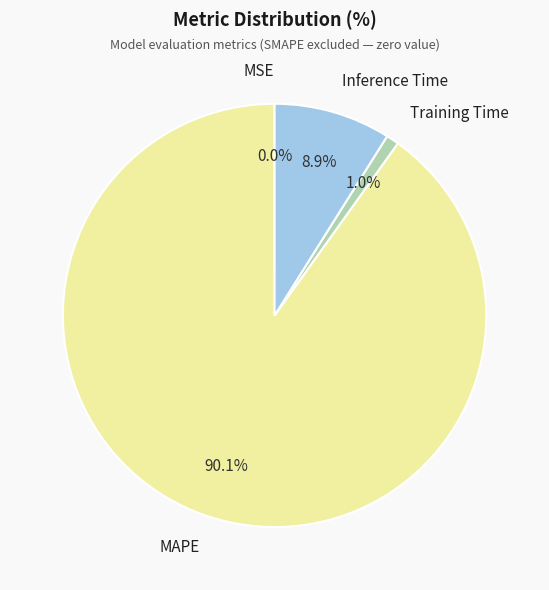

Is there any slice that represents more than half of the pie?

Yes